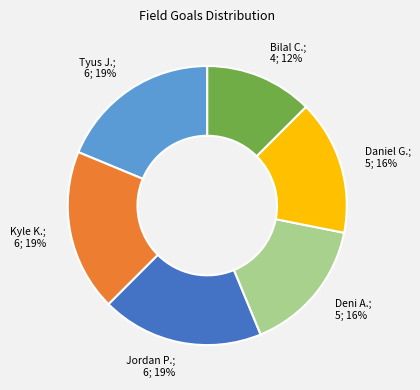

Is there any slice that represents more than half of the pie?

No